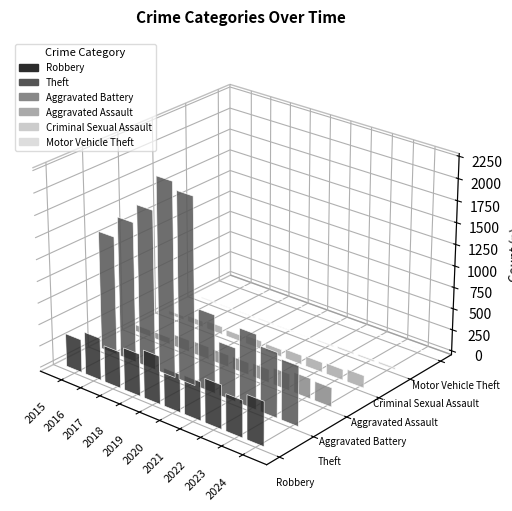

Which category has the highest value in the Robbery series?

2019